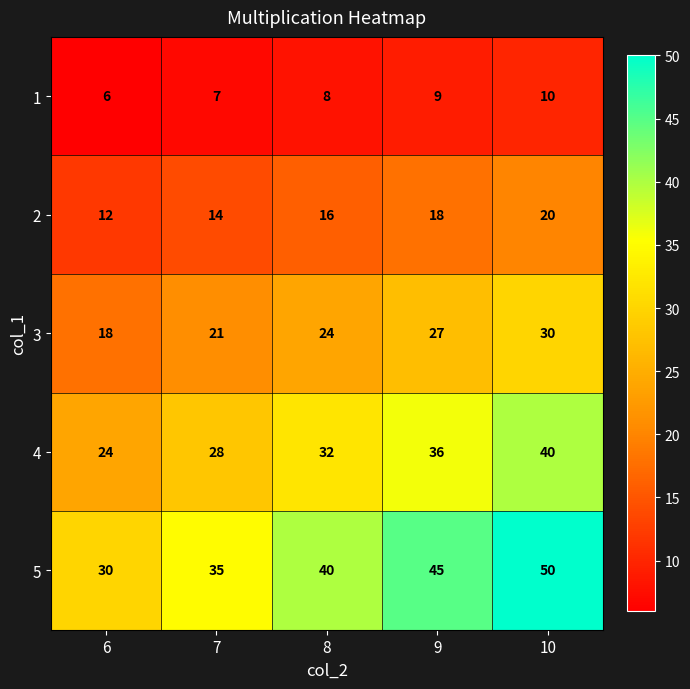

Is it true that 2 equals 14 at 7?

True